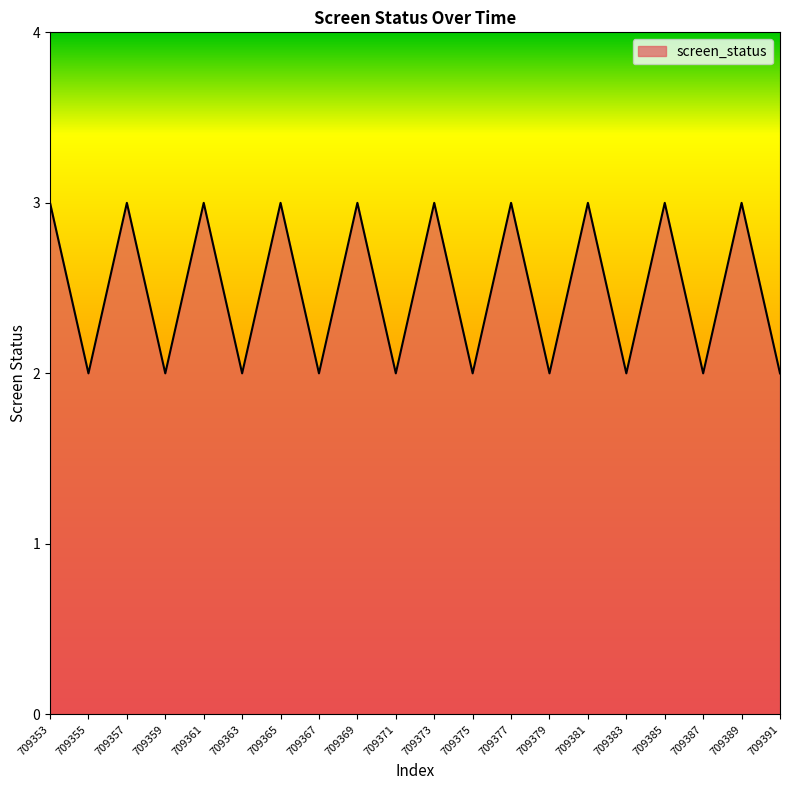

What is the change in value from 709363 to 709373?

+1